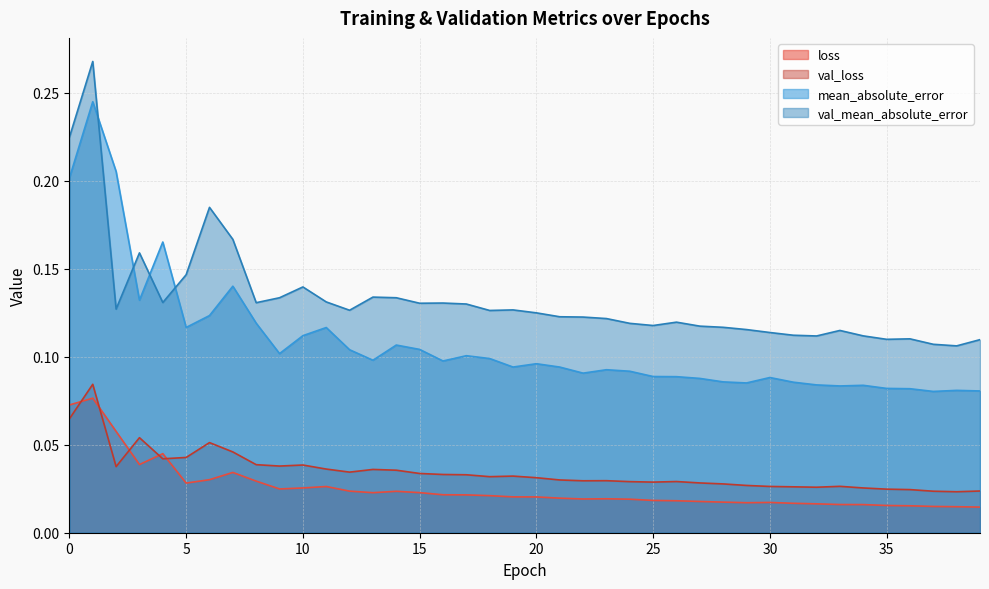

Where is val_mean_absolute_error nearest to the value 0?

38